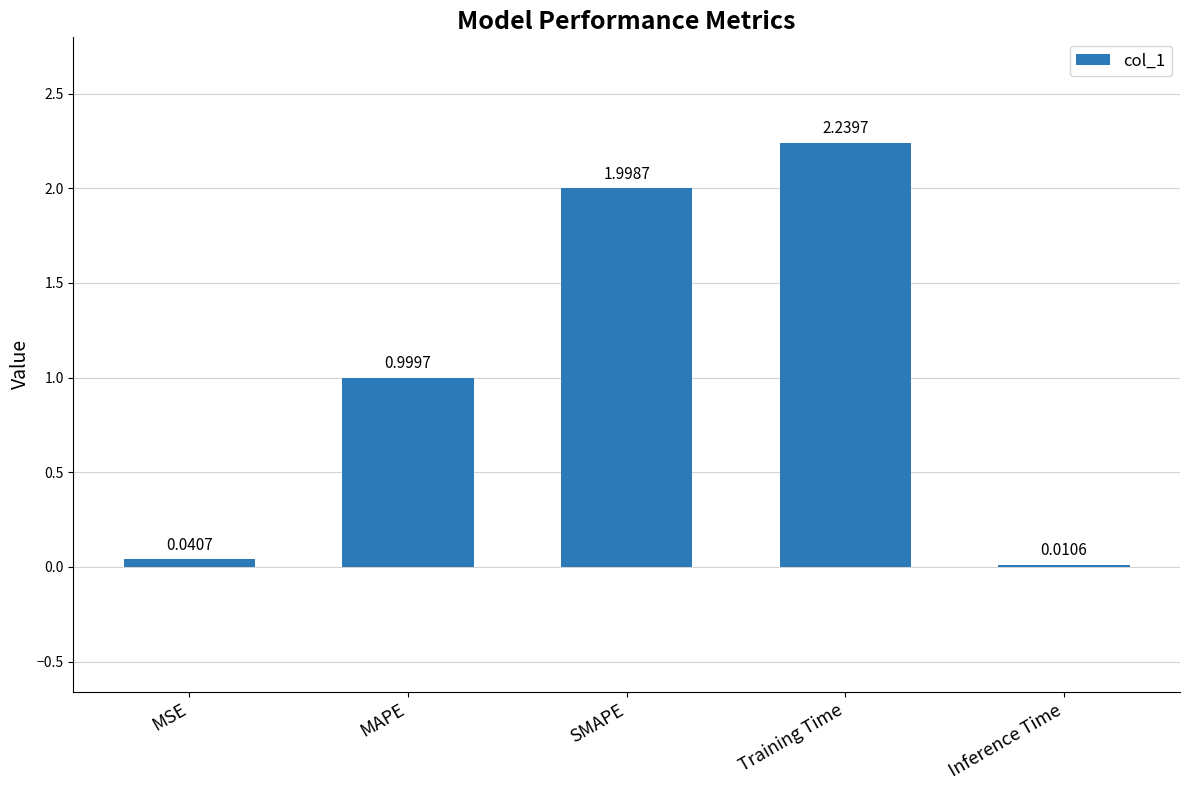

Are the bars horizontal?

No